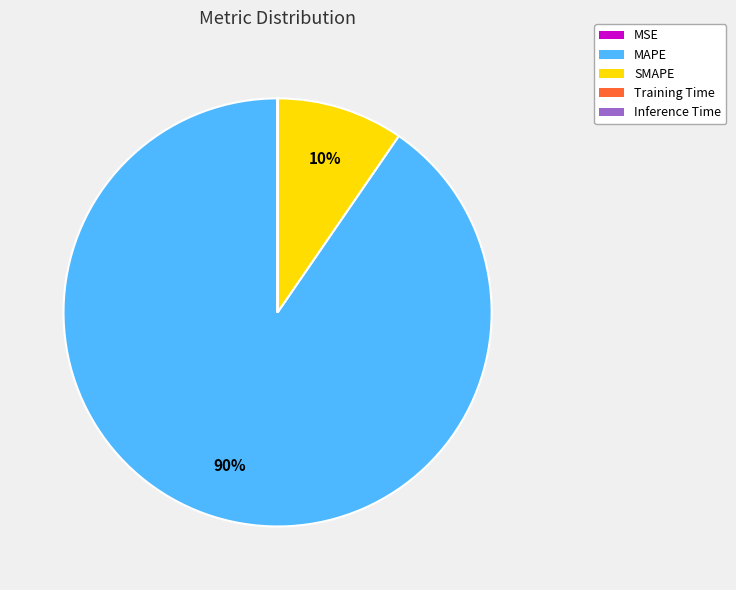

Is it true that SMAPE is 10% of the pie?

True